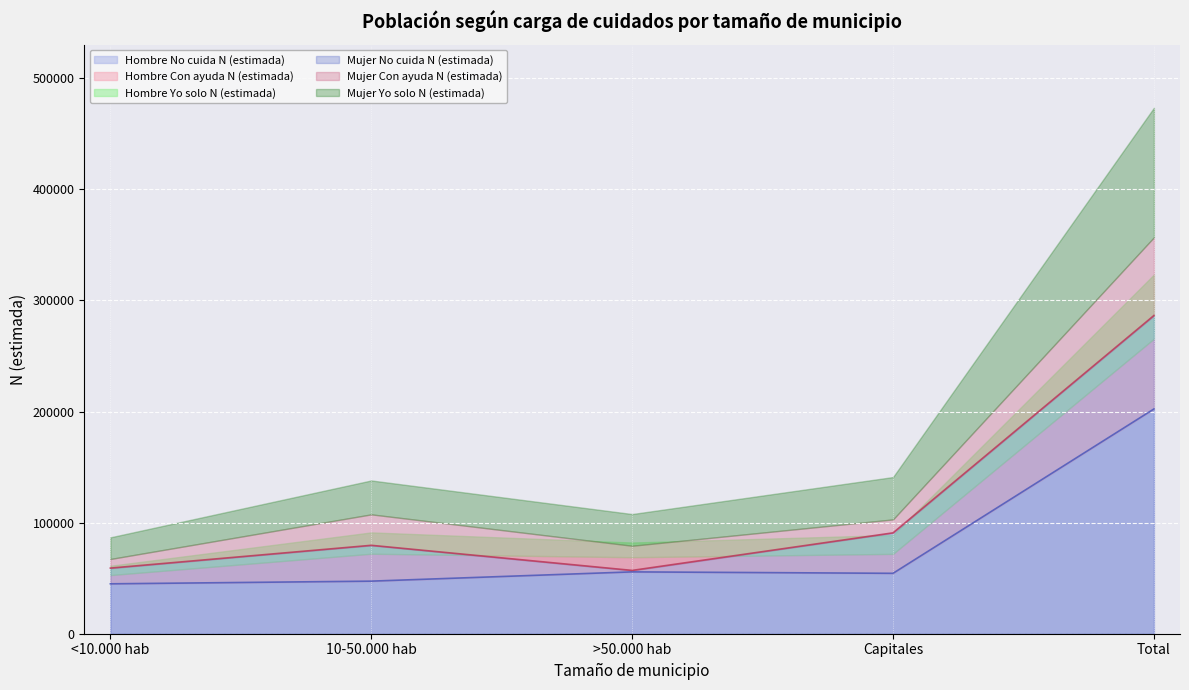

Reading left to right, extract all data points from this chart.

Hombre No cuida N (estimada): 44923	47336	55681	54383	202325
Hombre Con ayuda N (estimada): 7879	24682	13200	17503	63264
Hombre Yo solo N (estimada): 8355	19194	13215	16975	57739
Mujer No cuida N (estimada): 59086	79590	56995	90802	286472
Mujer Con ayuda N (estimada): 8194	27870	22211	12120	70395
Mujer Yo solo N (estimada): 19474	30519	28524	38114	116630